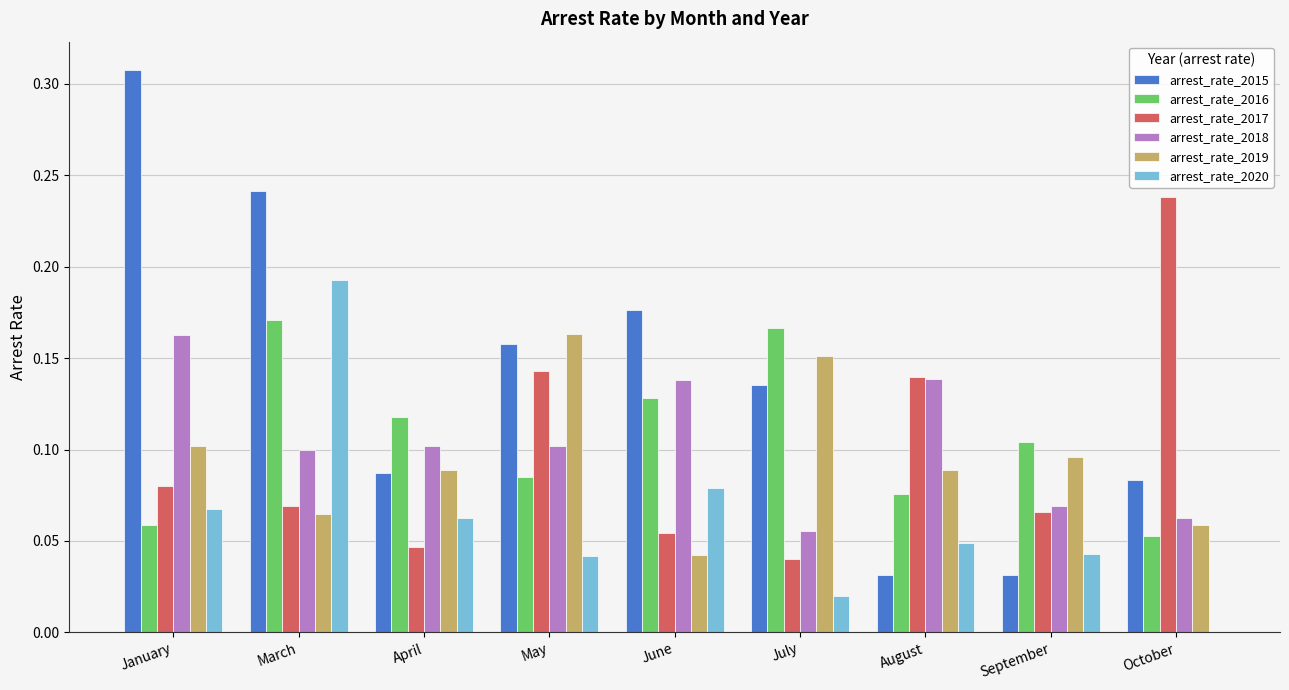

Is it true that arrest_rate_2018 equals 0.1 at January?

False